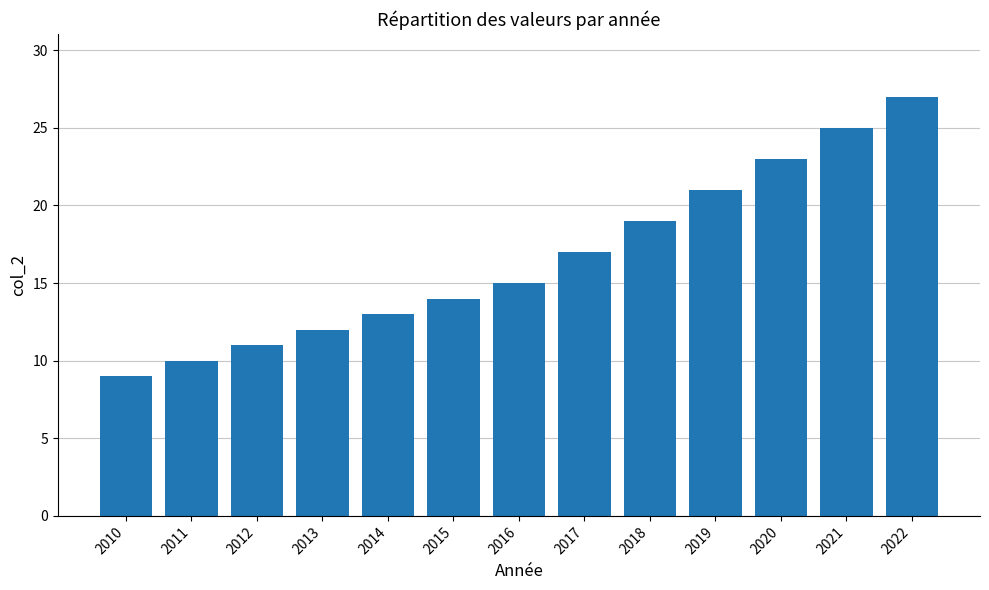

How many values are below 15?

6